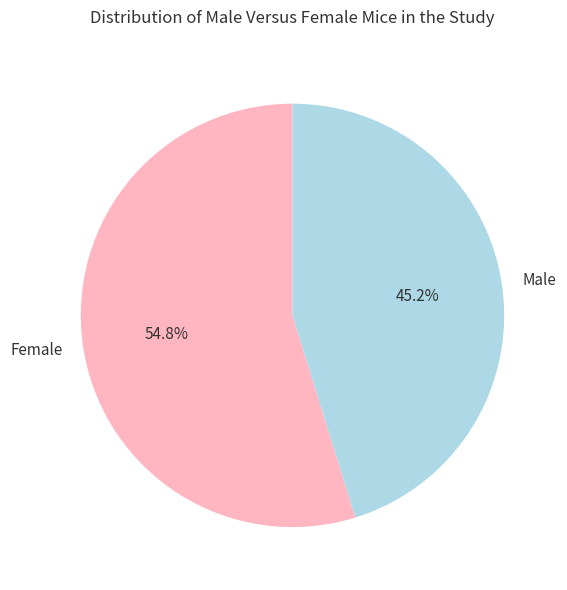

To the nearest percent, what is the difference between the largest and smallest slice percentages?

10%